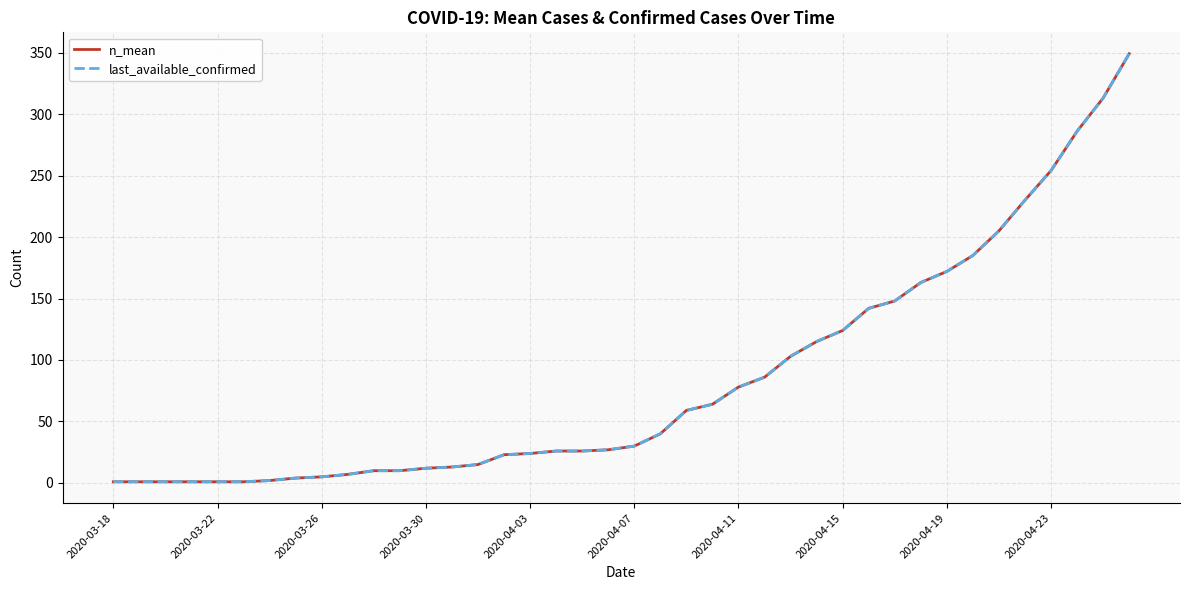

True or false: n_mean and last_available_confirmed intersect in this chart.

False